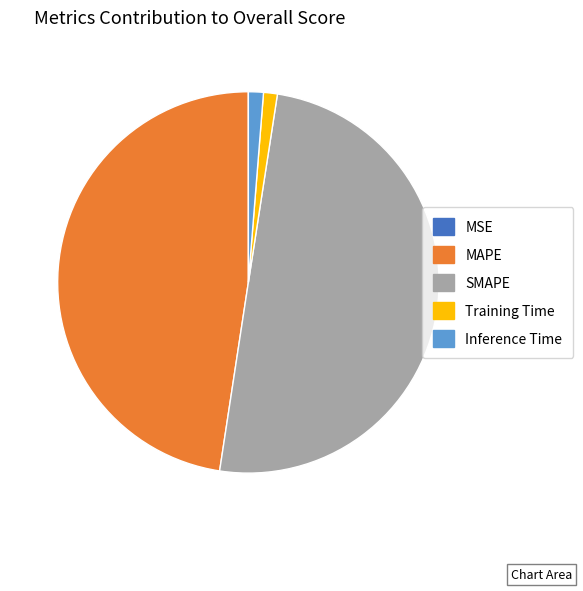

What is the largest slice in the pie chart?

SMAPE